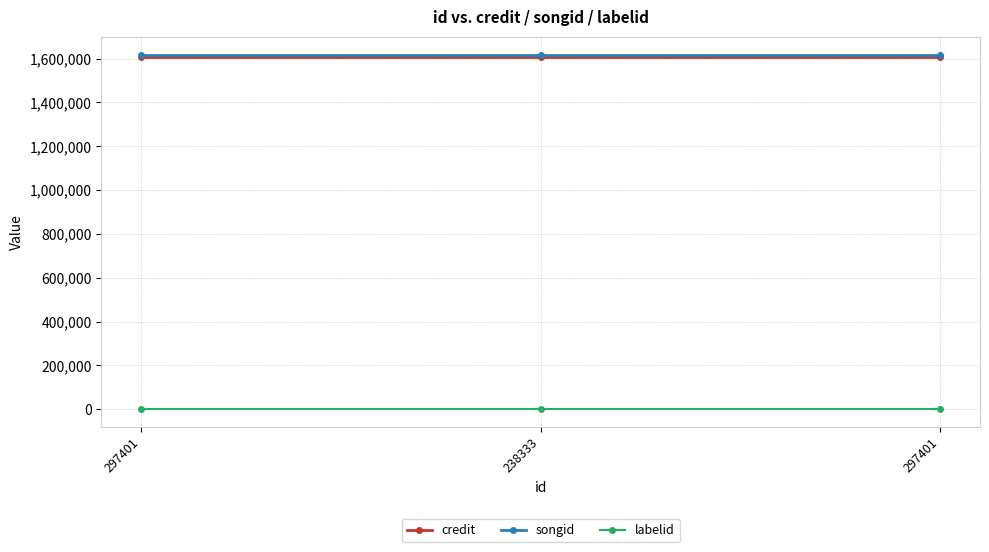

Which series has the largest range (max minus min)?

credit